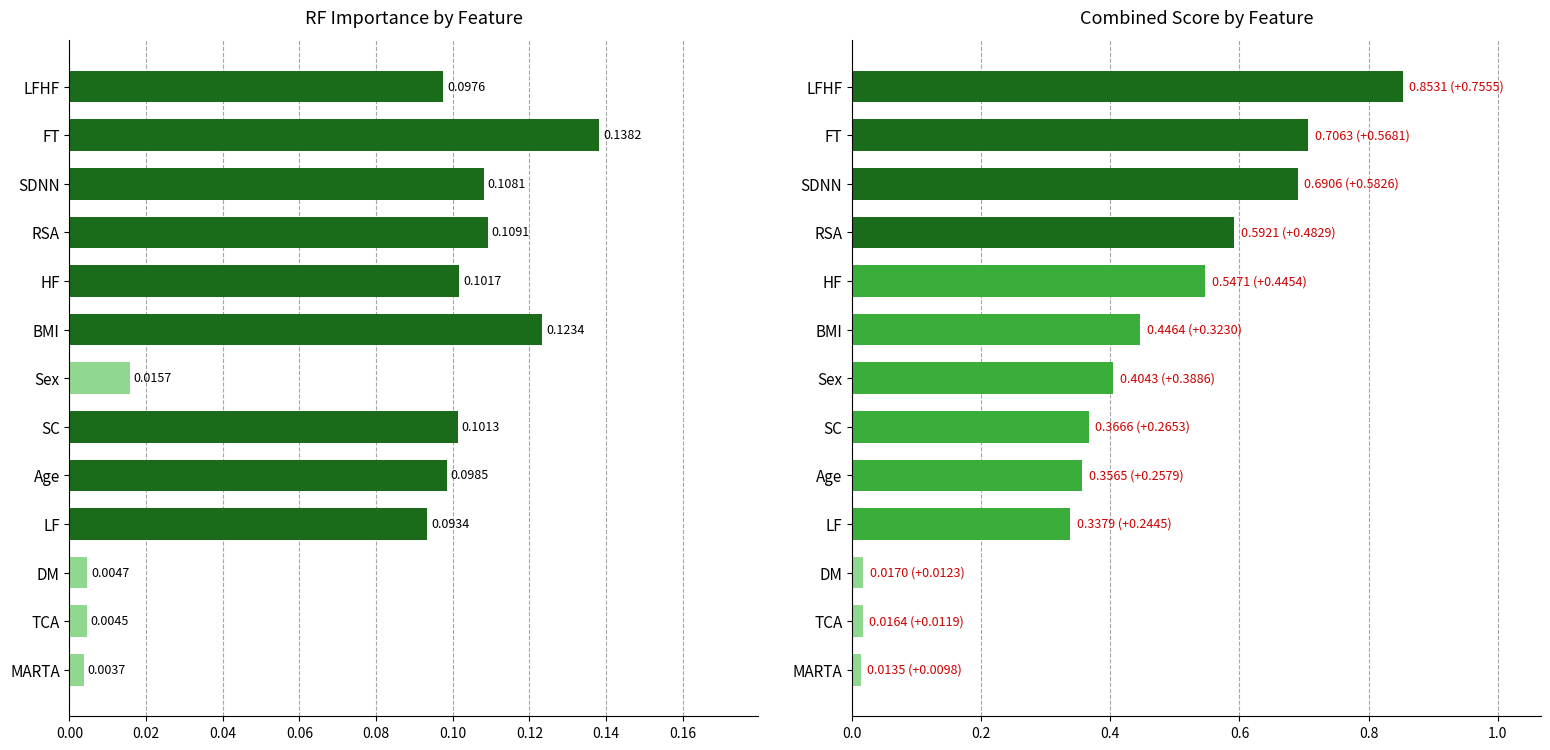

What position from the right is LFHF?

13